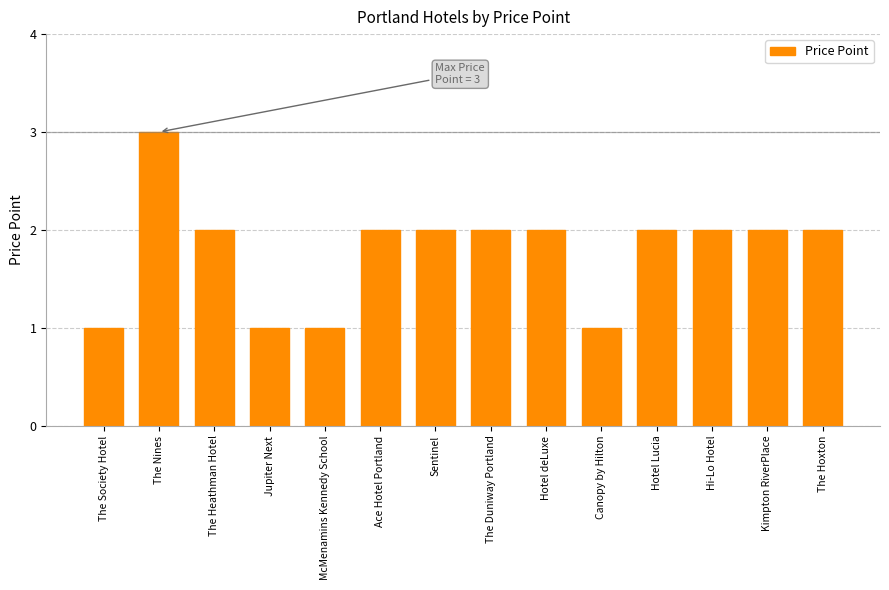

What is the change in value from Jupiter Next to Sentinel?

+1